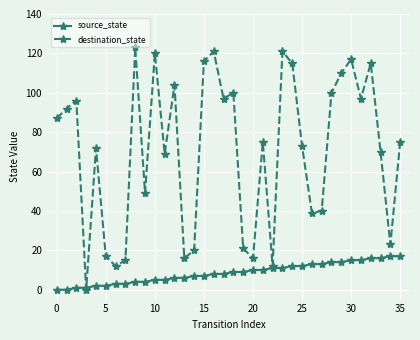

True or false: destination_state has more than 0 points higher than both neighbors.

True